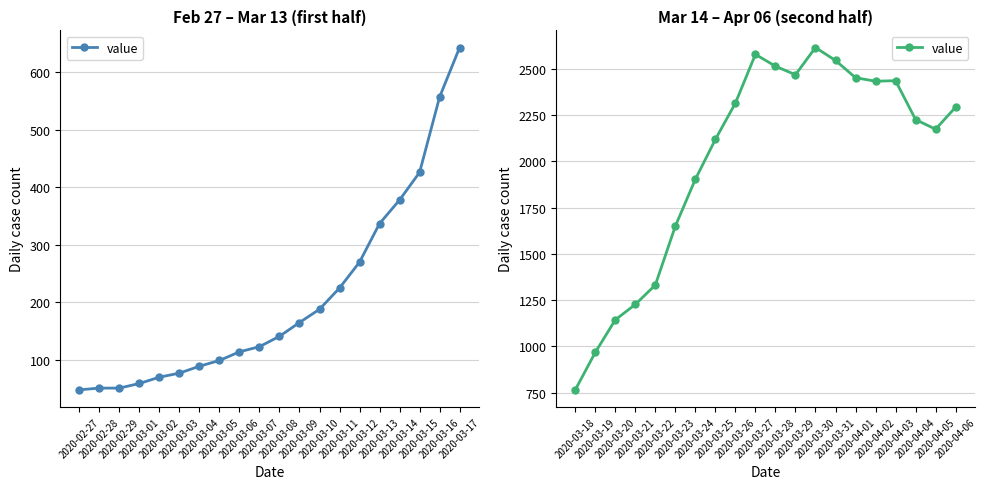

What position from the right is 2020-04-03?

4